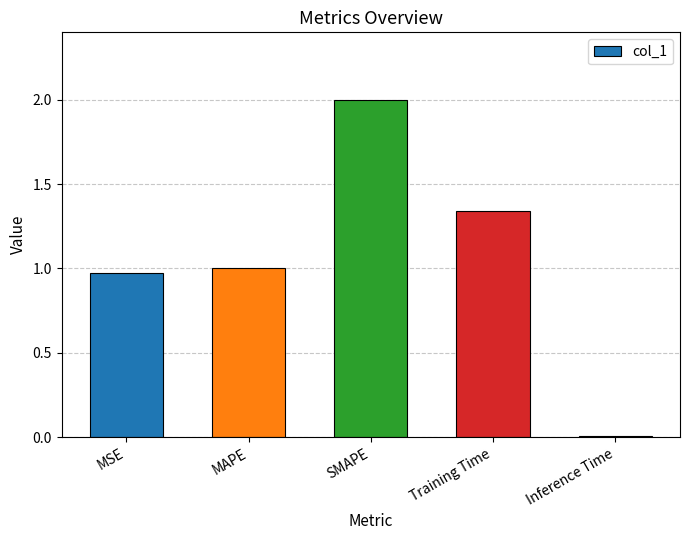

Are the bars horizontal?

No